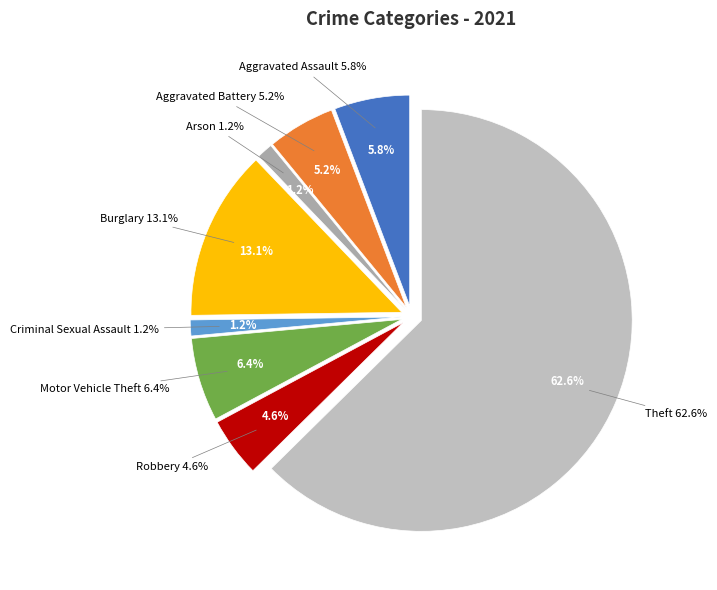

To the nearest percent, what is the difference between the Robbery and Arson slice percentages?

3%